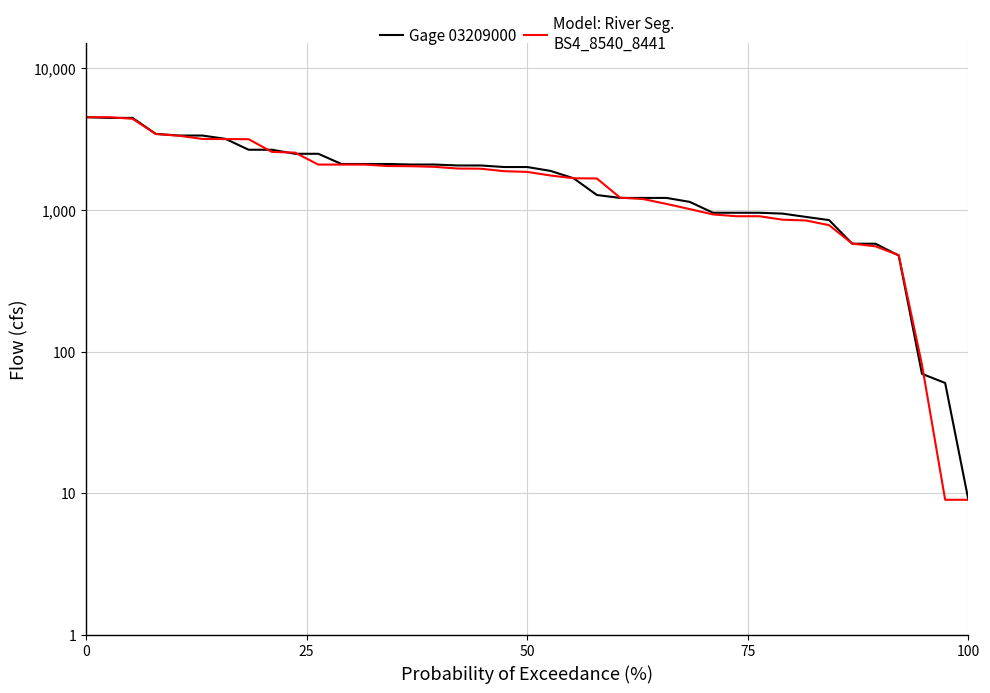

How many lines are shown in the chart?

2